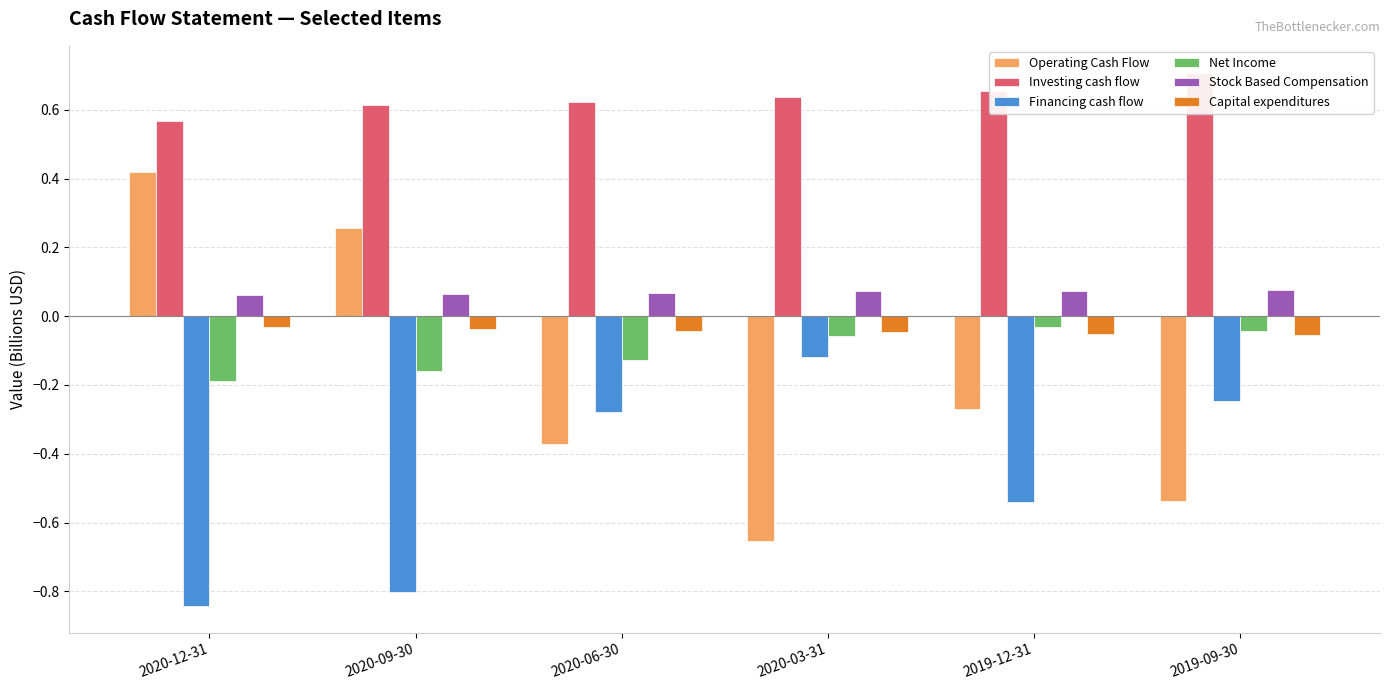

At how many categories does at least one series exceed 0?

6